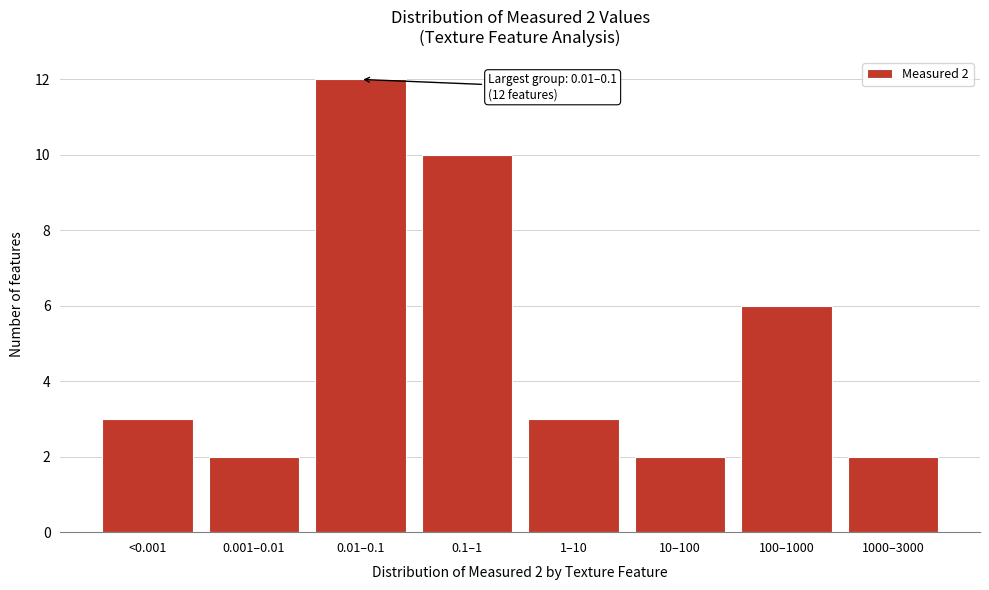

Reading left to right, list all the values displayed in this chart.

<0.001=3	0.001–0.01=2	0.01–0.1=12	0.1–1=10	1–10=3	10–100=2	100–1000=6	1000–3000=2